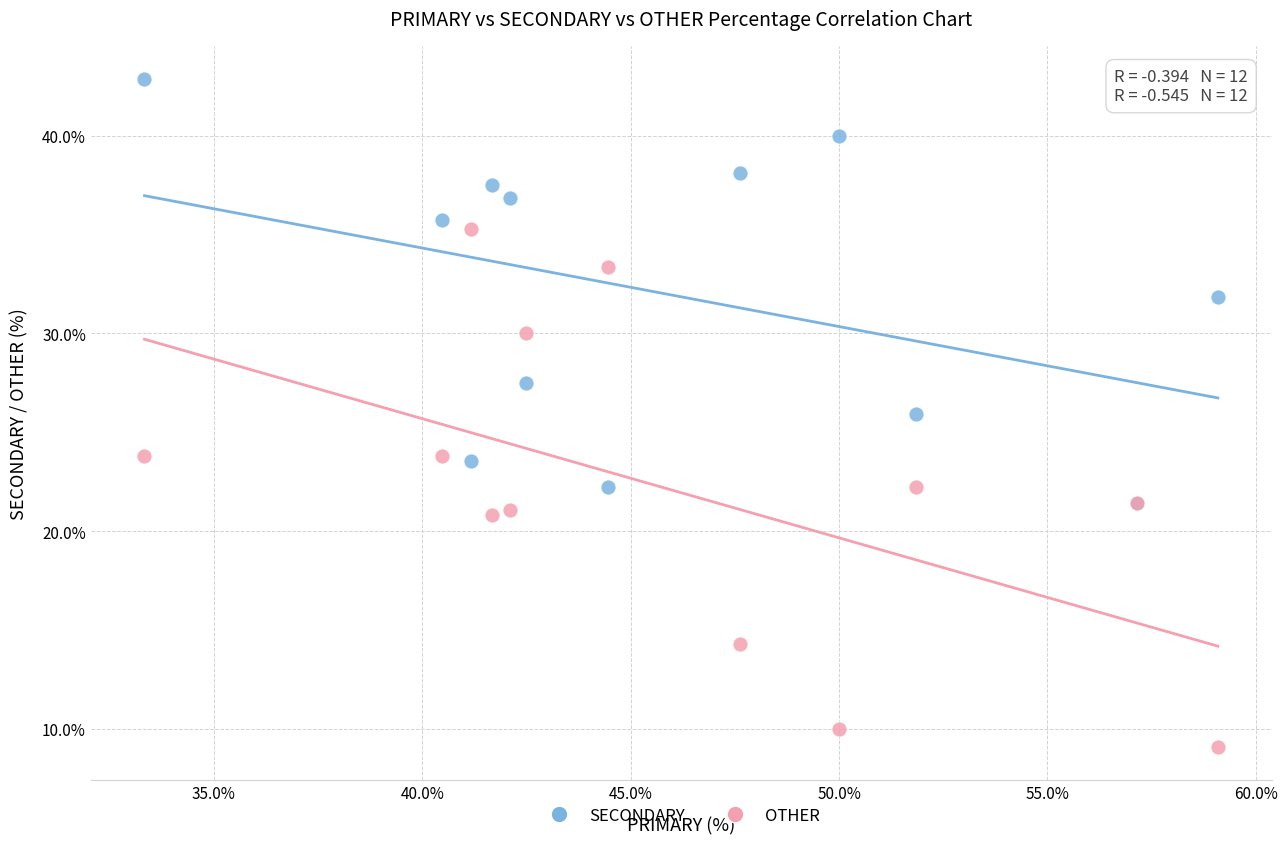

Which series contains the highest Y value?

SECONDARY